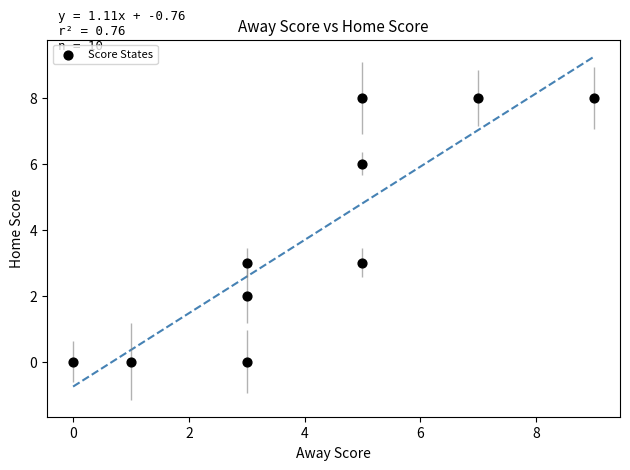

What is the range of Y values (max minus min)?

8